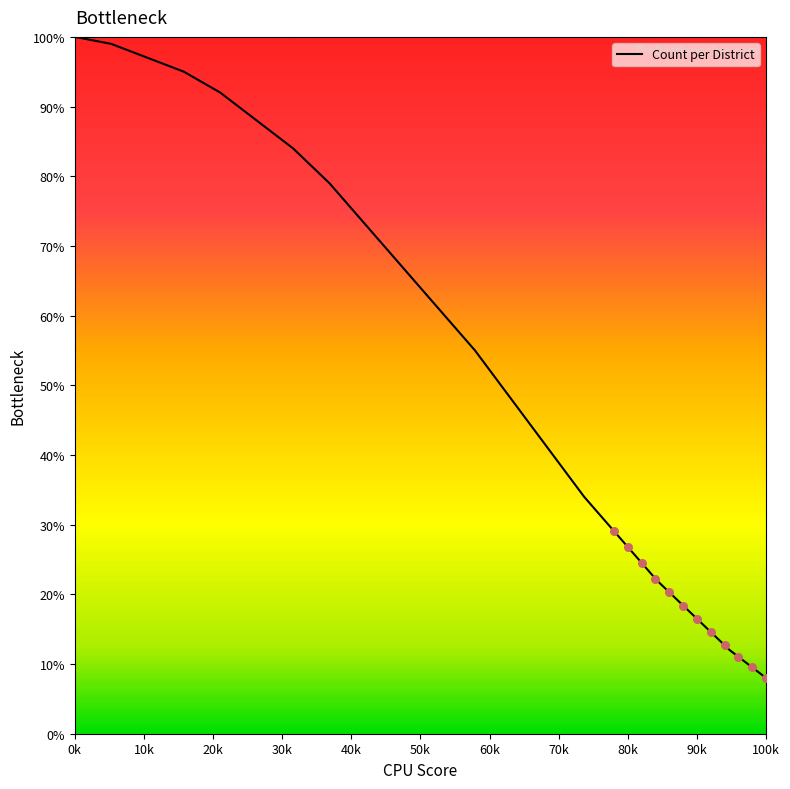

What is the maximum value for Count per District?

100